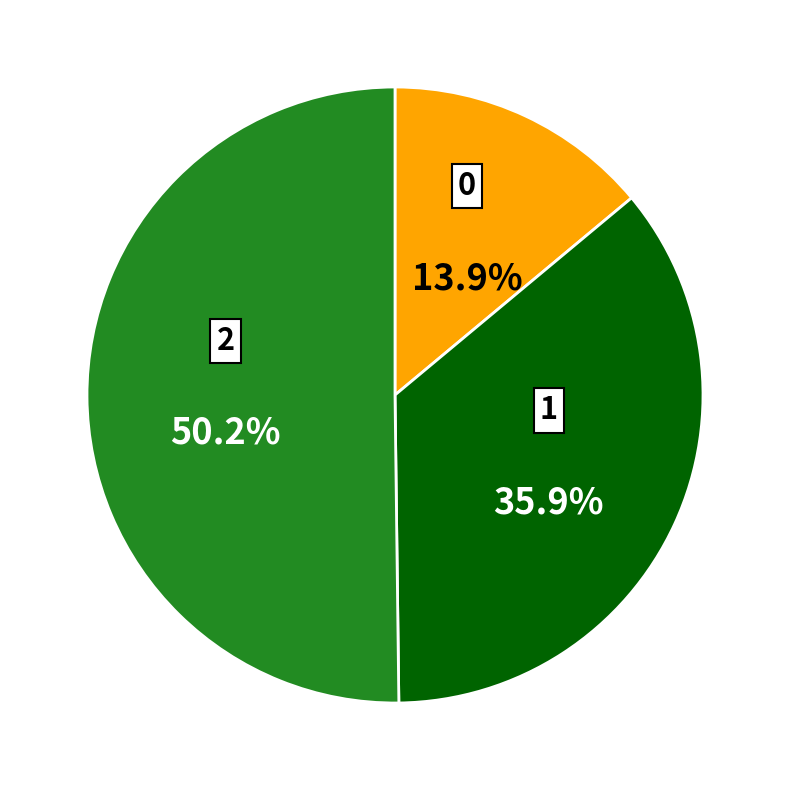

The 0 slice represents 14% of the pie. True or false?

True